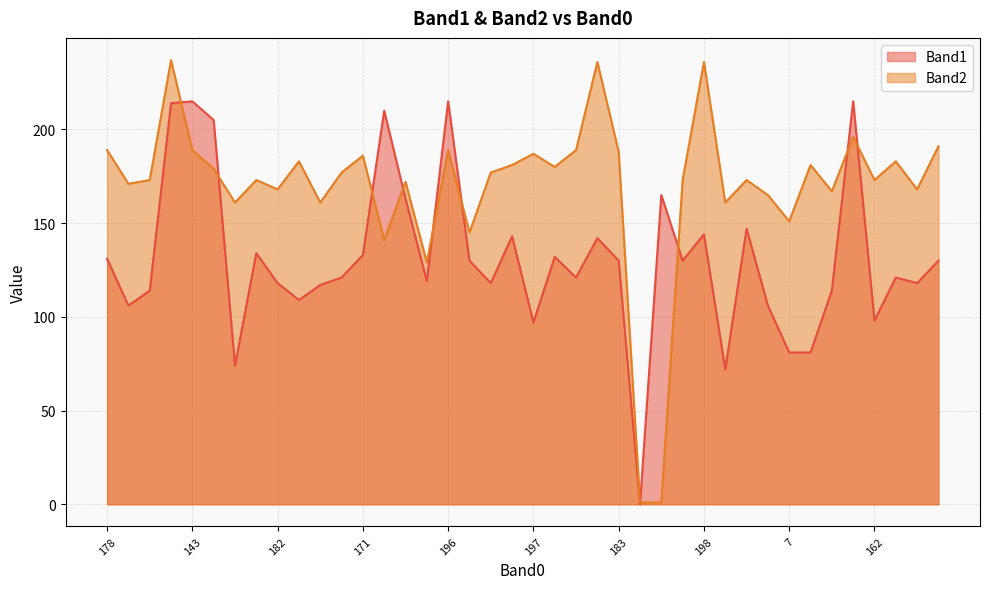

How many intersections are there between Band2 and Band1?

10